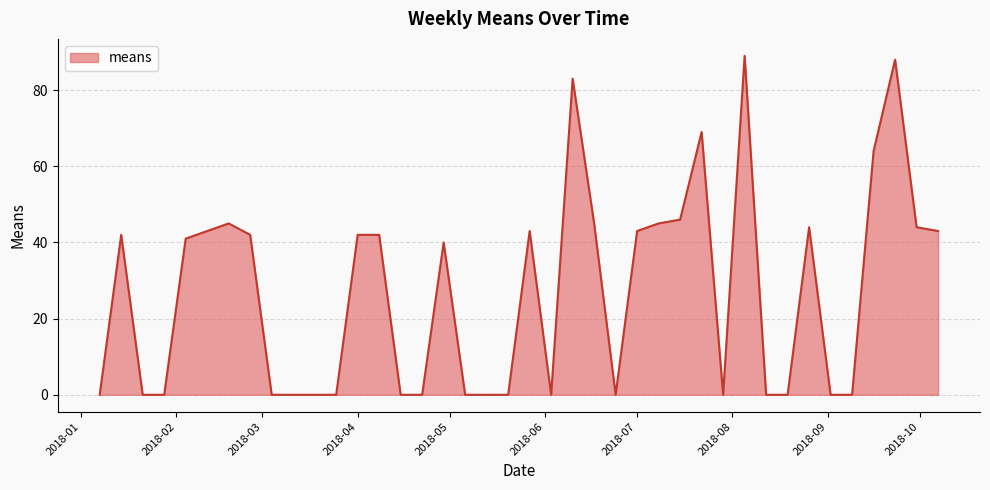

Reading left to right, what are all the values shown in this chart?

0	42	0	0	41	43	45	42	0	0	0	0	42	42	0	0	40	0	0	0	43	0	83	45	0	43	45	46	69	0	89	0	0	44	0	0	64	88	44	43